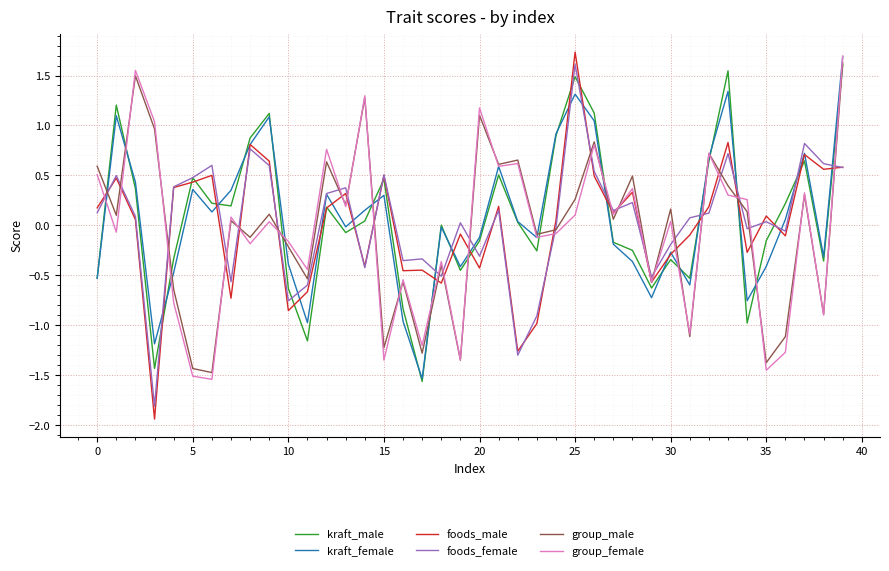

What is the smallest value displayed?

-1.9